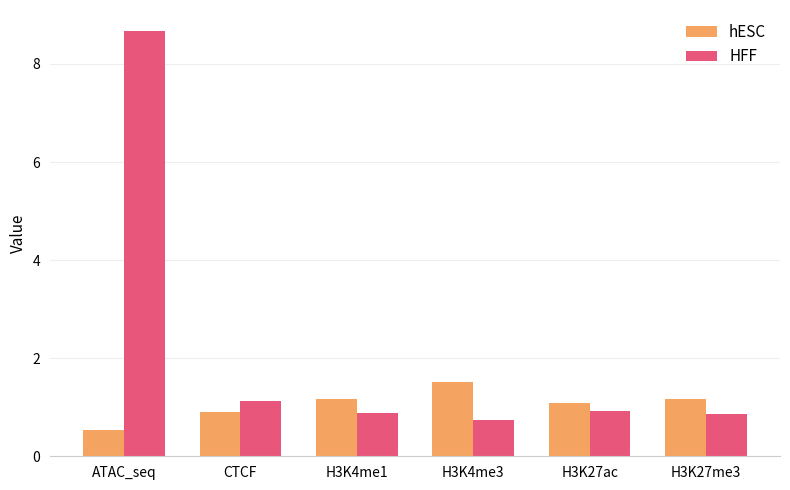

What is the highest value of the HFF series?

8.7